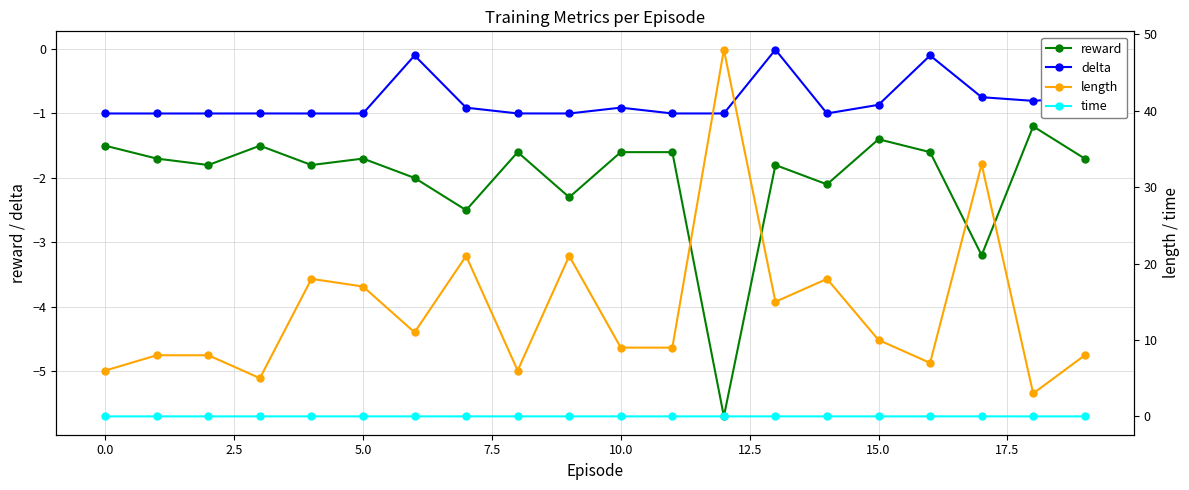

How many lines are shown in the chart?

4